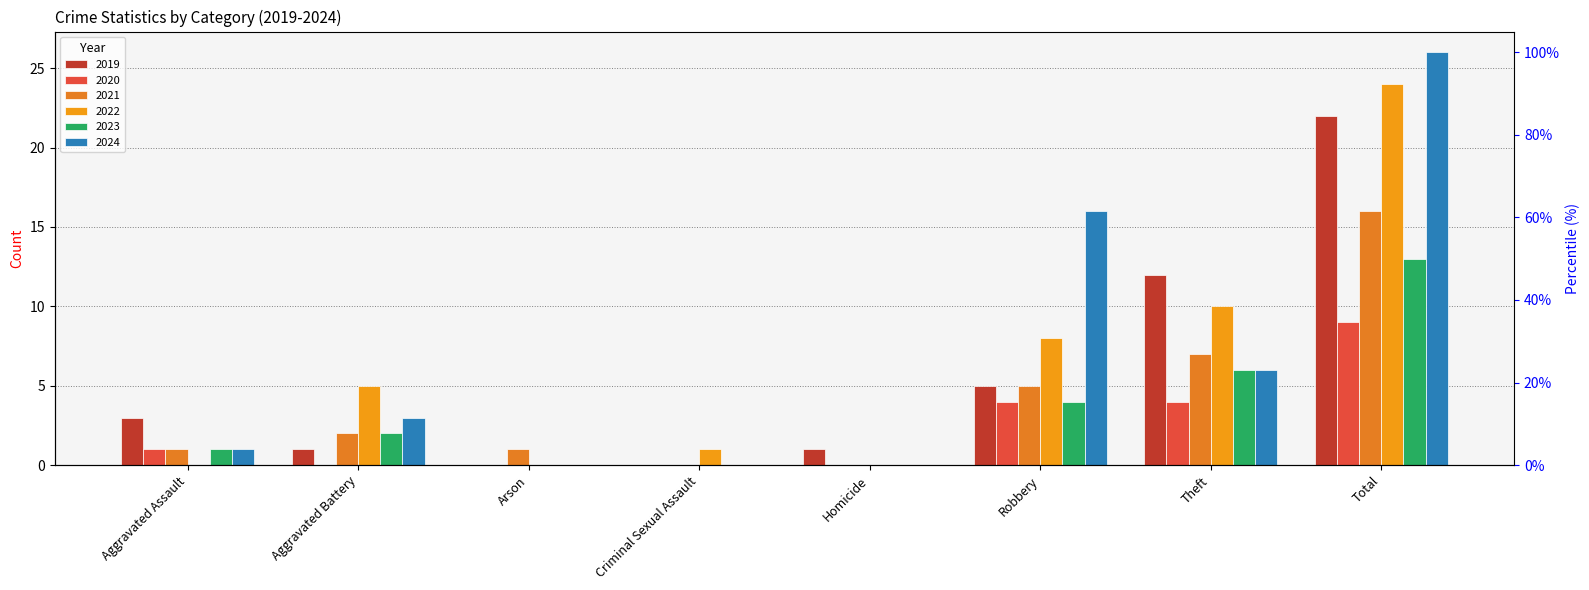

Which label corresponds to the smallest value in the chart?

Arson